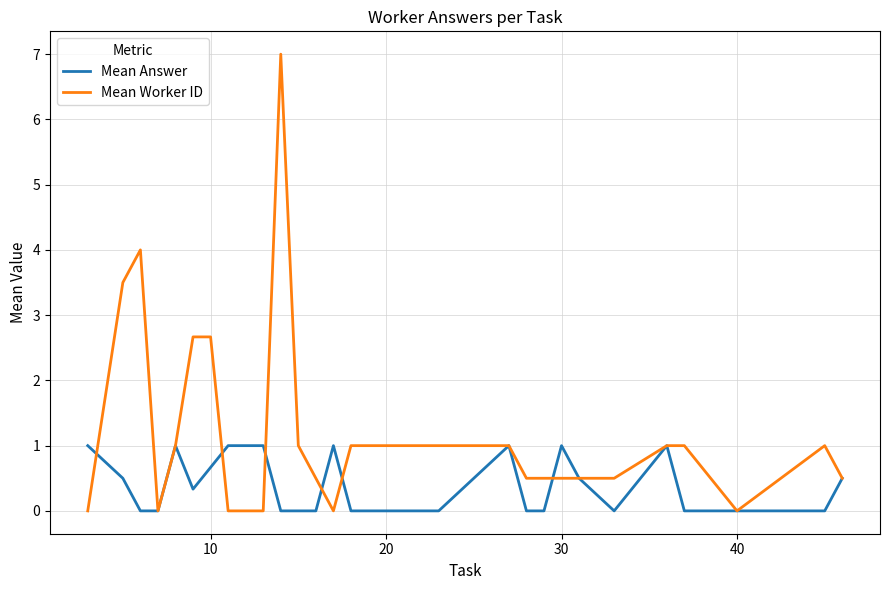

What is the highest value of the Mean Answer series?

1.0